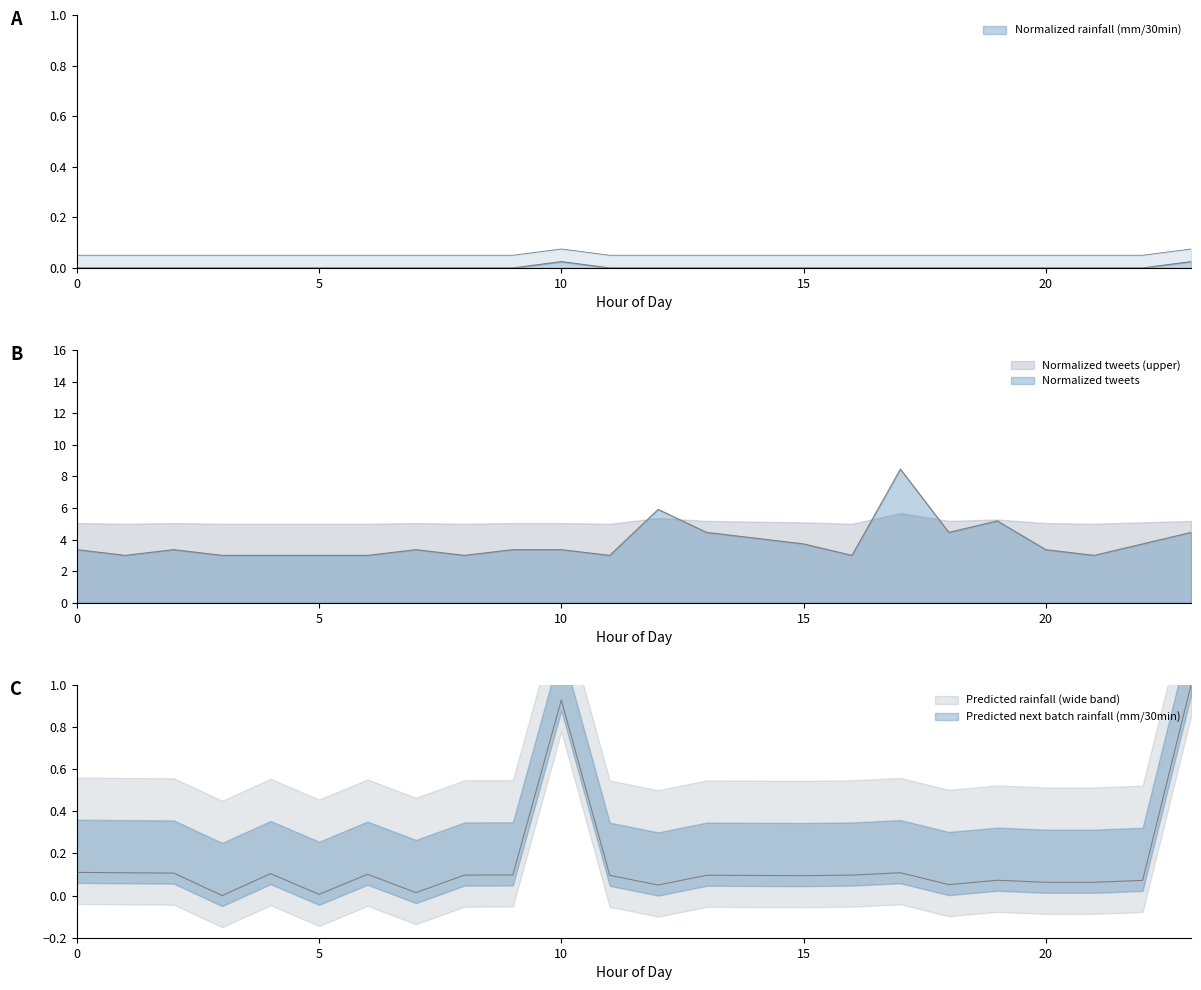

True or false: Predicted next batch rainfall (mm/30min) has more than 2 interior local peaks.

True